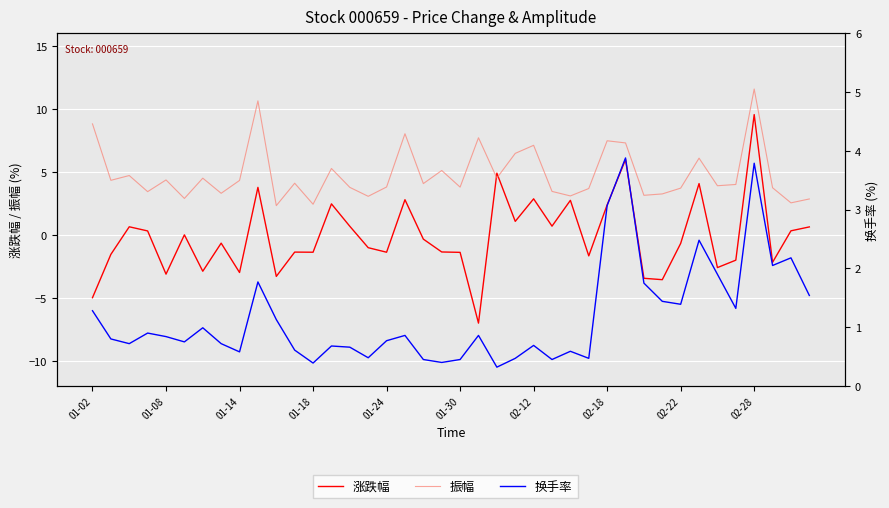

Is it true that 涨跌幅 equals -1.0 at 37?

False